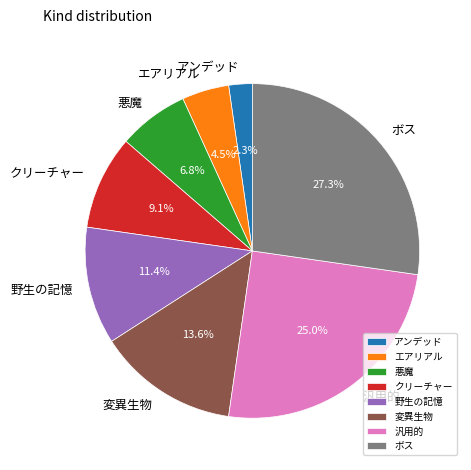

Between 野生の記憶 and エアリアル, which is larger?

野生の記憶